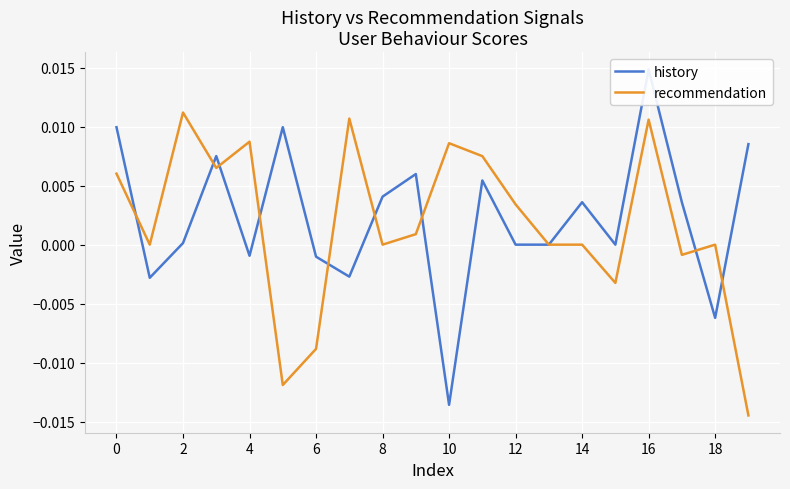

Is this an area chart (filled region under the line)?

No